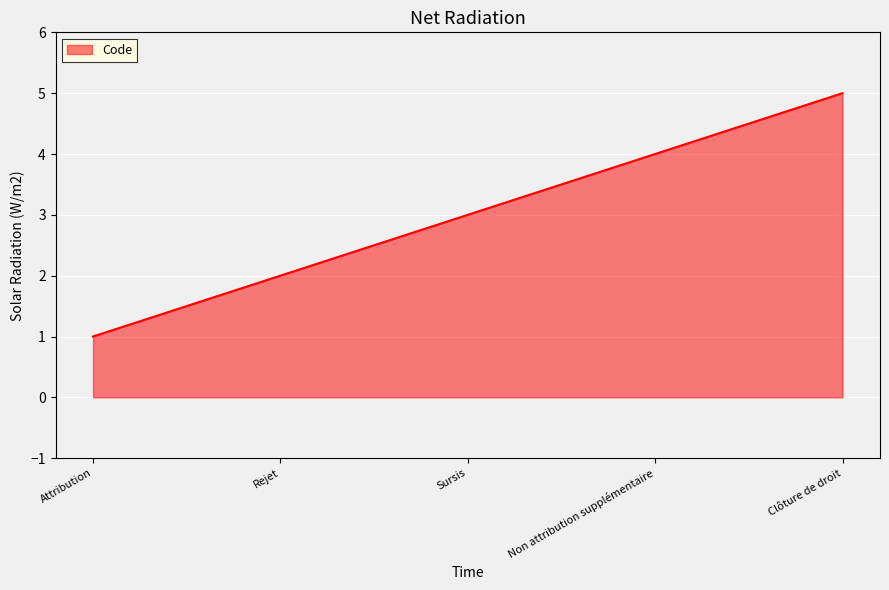

What is the change in value from Non attribution supplémentaire to Clôture de droit?

+1